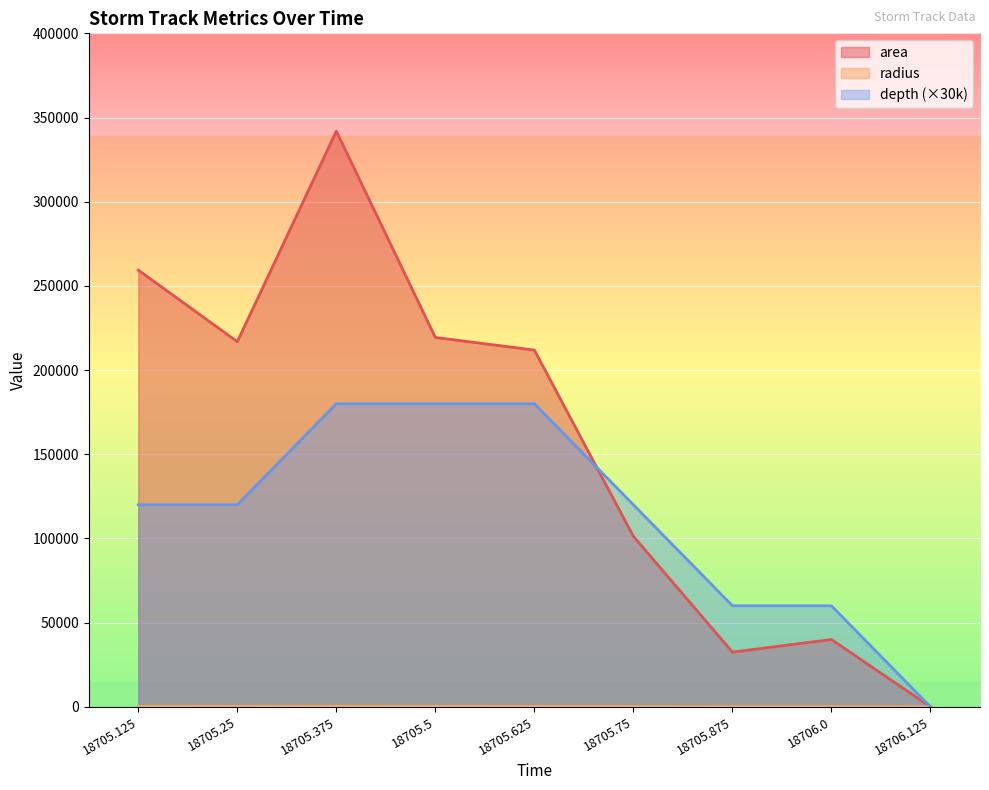

How many lines are shown in the chart?

3